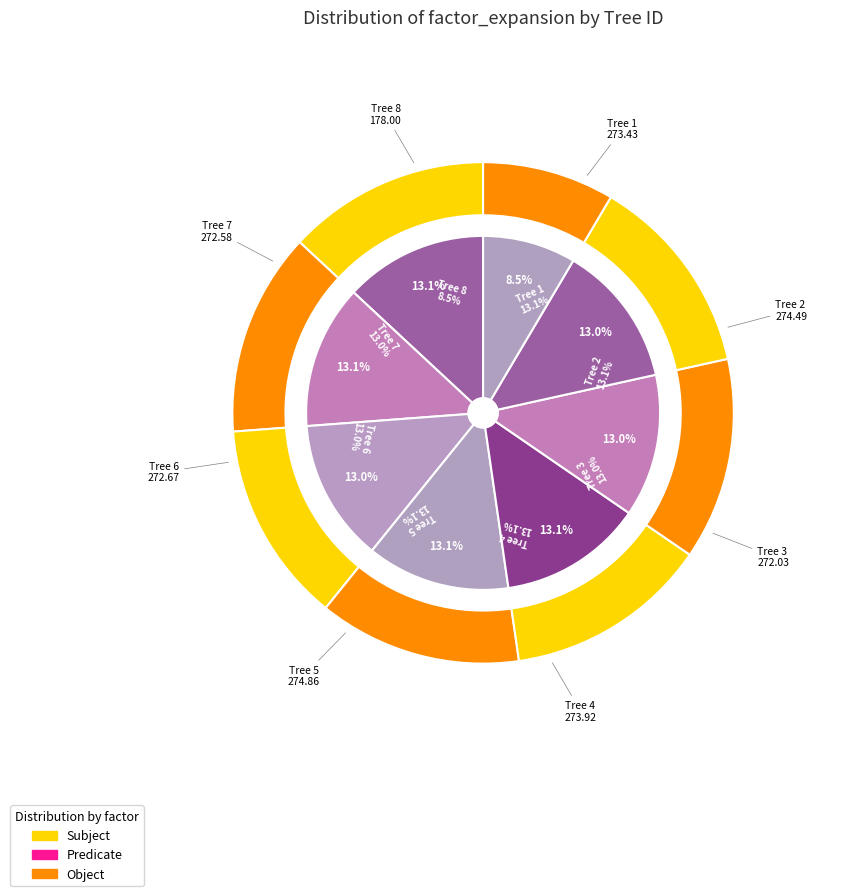

Rank the categories by value from lowest to highest.

8, 3, 7, 6, 1, 4, 2, 5